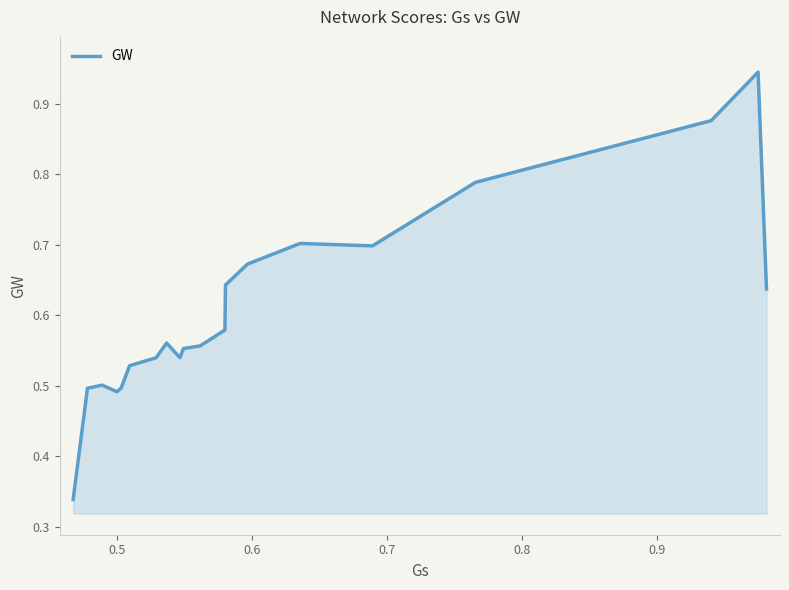

Does the chart display data point markers on the line(s)?

No